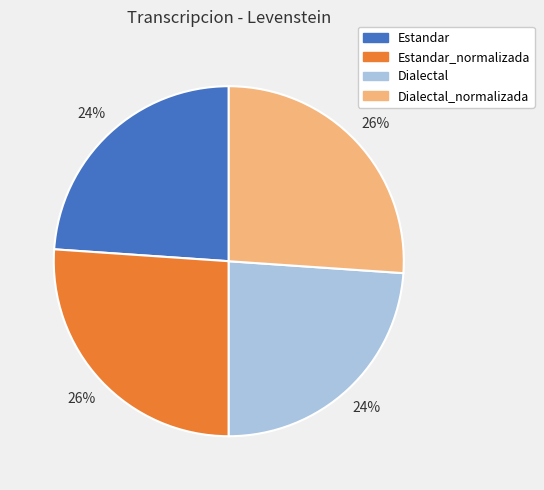

To the nearest percent, what portion does Estandar represent?

24%